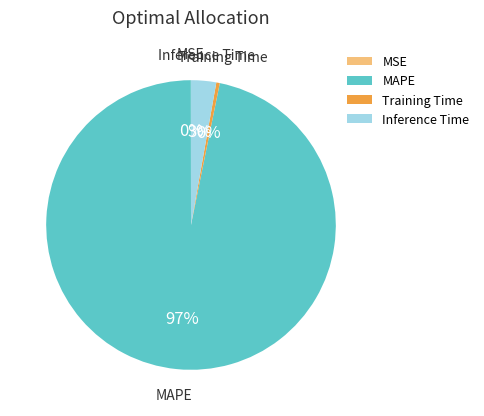

True or false: Training Time accounts for 0% of the total.

True